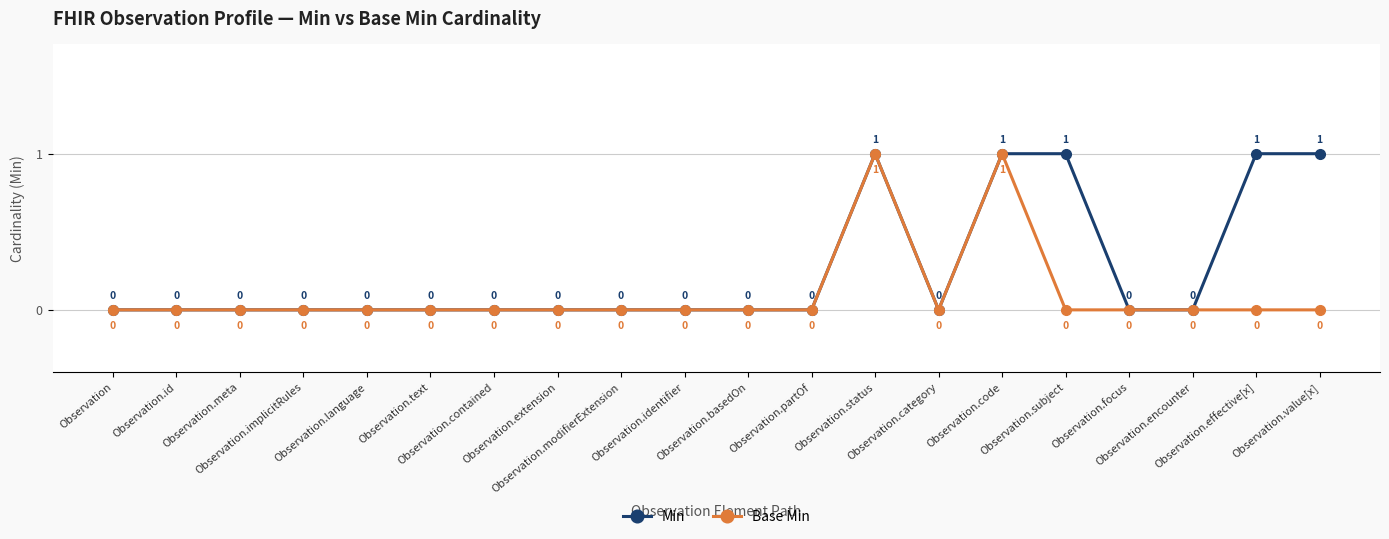

What is the label of the 19th point from the left?

Observation.effective[x]